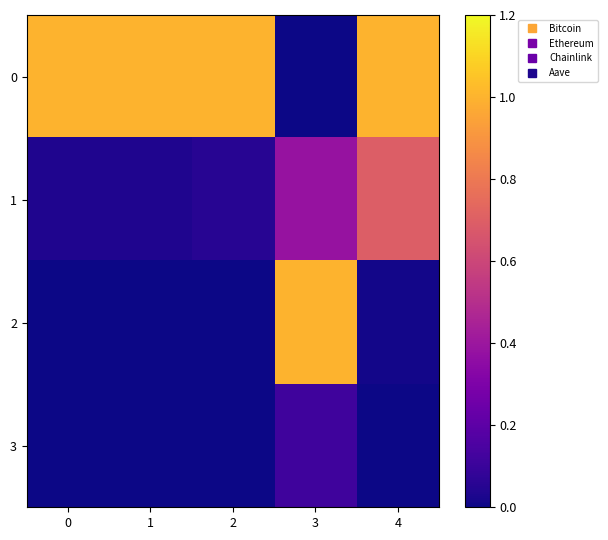

Reading right to left, transcribe all the data shown in this chart.

0: 4=1.0	3=0.0	2=1.0	1=1.0	0=1.0
1: 4=0.7	3=0.4	2=0.1	1=0.0	0=0.0
2: 4=0.0	3=1.0	2=0.0	1=0.0	0=0.0
3: 4=0.0	3=0.1	2=0.0	1=0.0	0=0.0